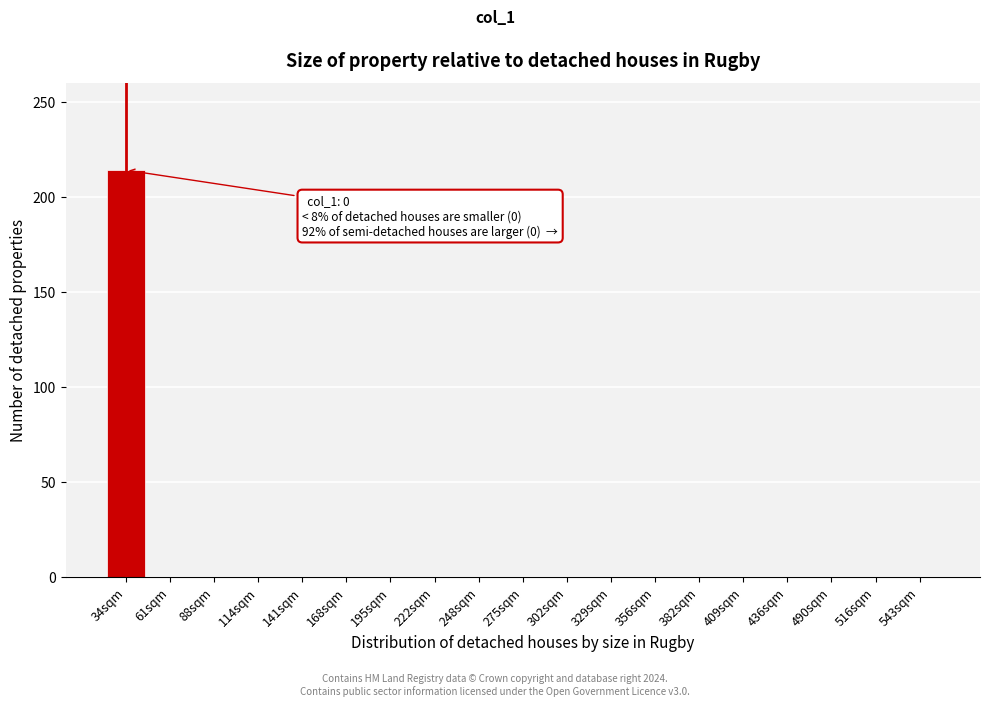

Reading left to right, list all the values displayed in this chart.

34sqm=214	61sqm=0	88sqm=0	114sqm=0	141sqm=0	168sqm=0	195sqm=0	222sqm=0	248sqm=0	275sqm=0	302sqm=0	329sqm=0	356sqm=0	382sqm=0	409sqm=0	436sqm=0	490sqm=0	516sqm=0	543sqm=0